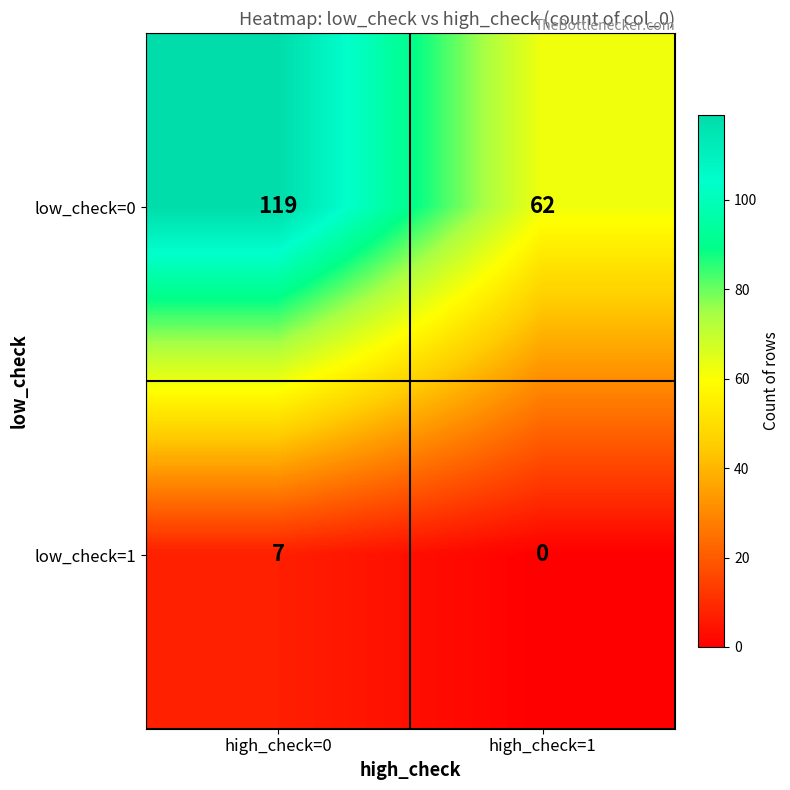

Rank the categories by low_check=0 value from lowest to highest.

high_check=1, high_check=0